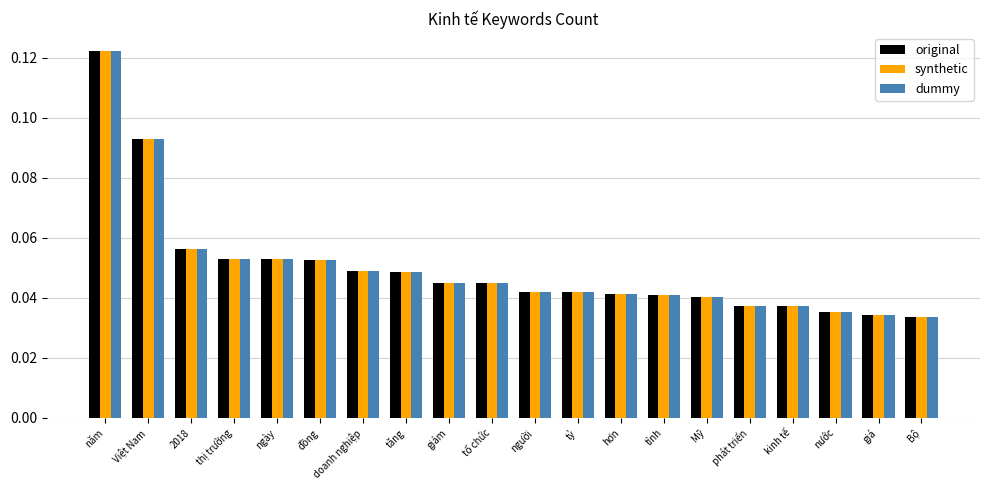

Count the synthetic values in the range 0 to 1.

20